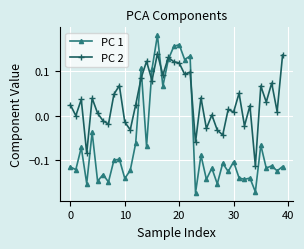

Which series has the widest spread of values?

PC 1